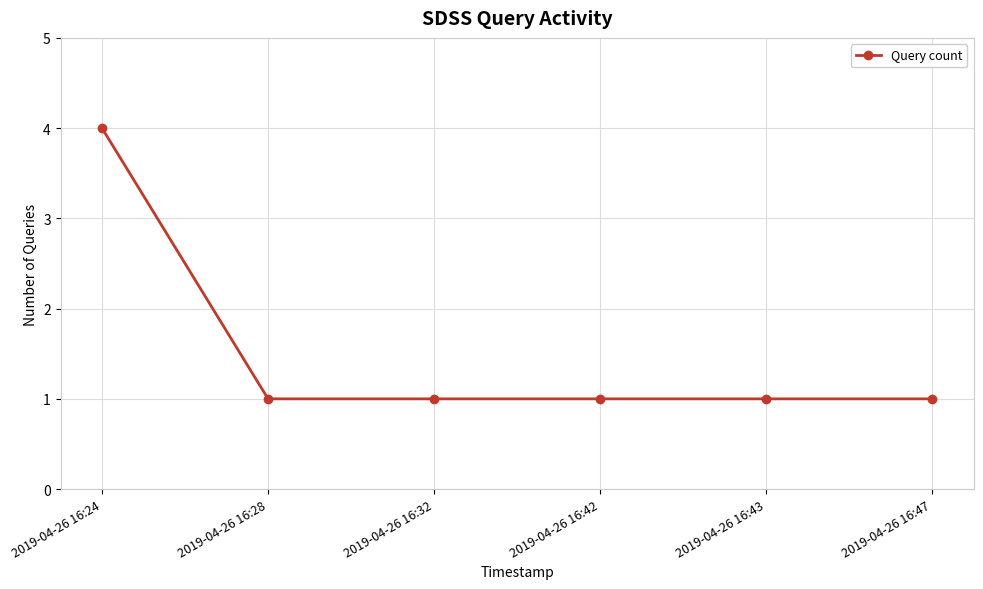

Is it true that the value at 2019-04-26 16:32 is 1?

True